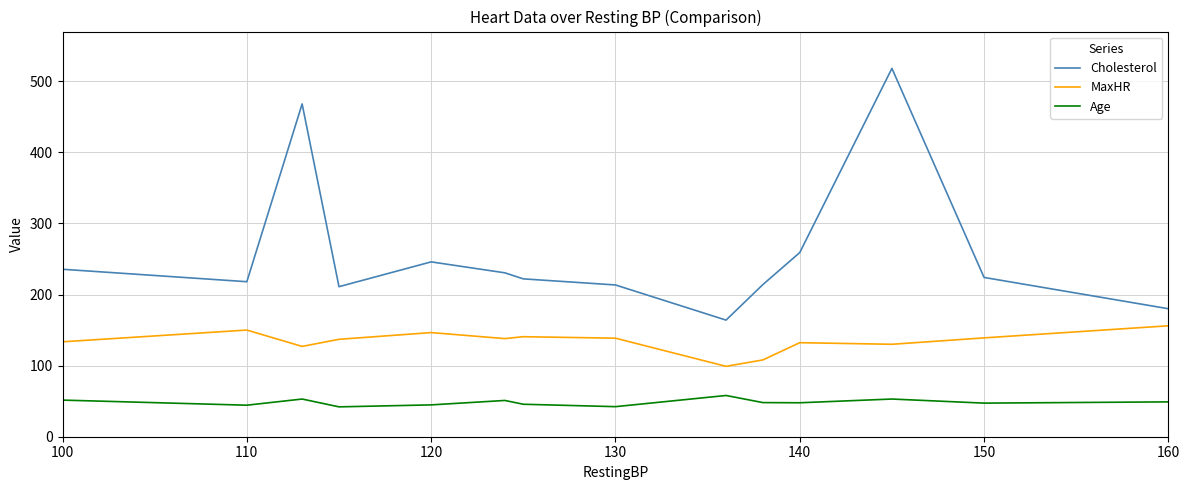

True or false: Cholesterol and MaxHR cross at least once.

False